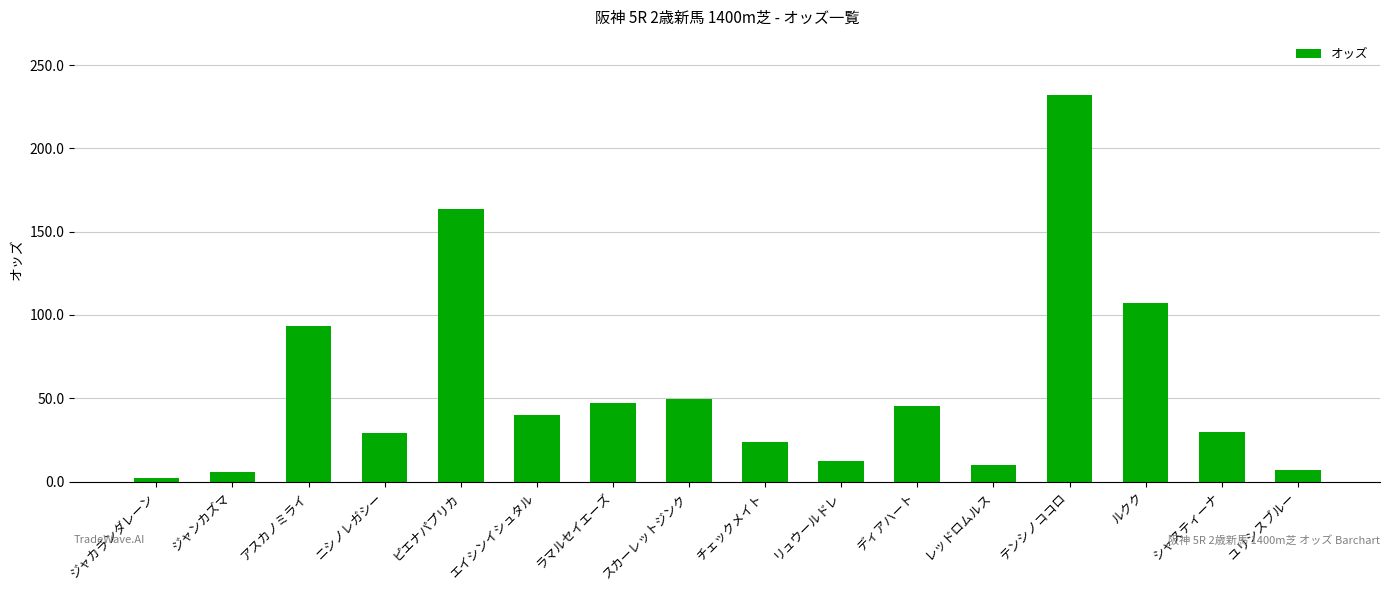

At which label does the data first exceed 40?

アスカノミライ